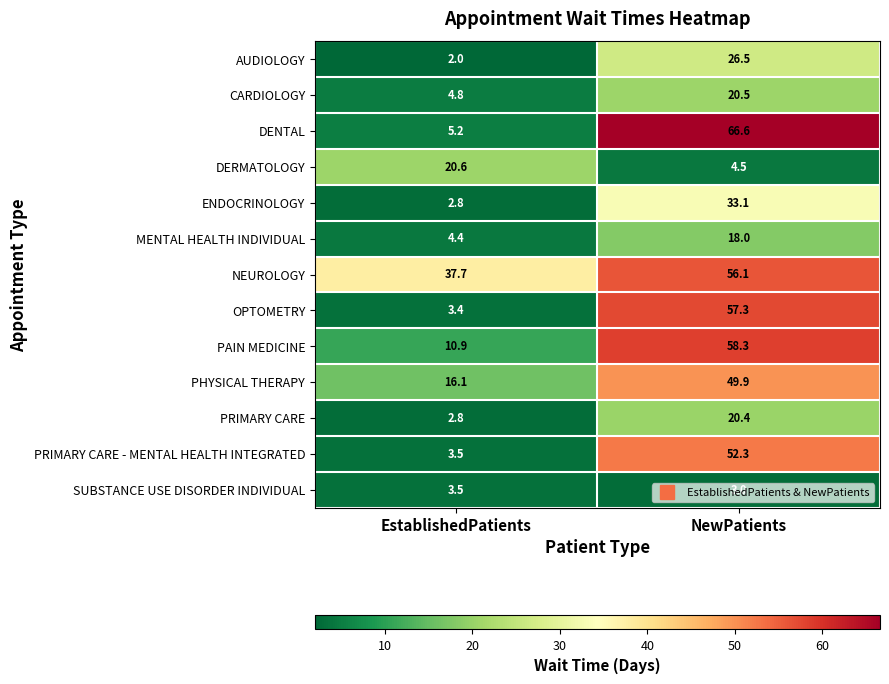

True or false: SUBSTANCE USE DISORDER INDIVIDUAL has a value of 3.0 at NewPatients.

True